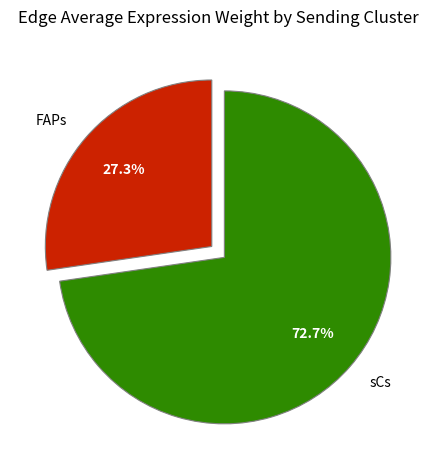

Approximately how many times larger is the value at FAPs compared to sCs?

0.4